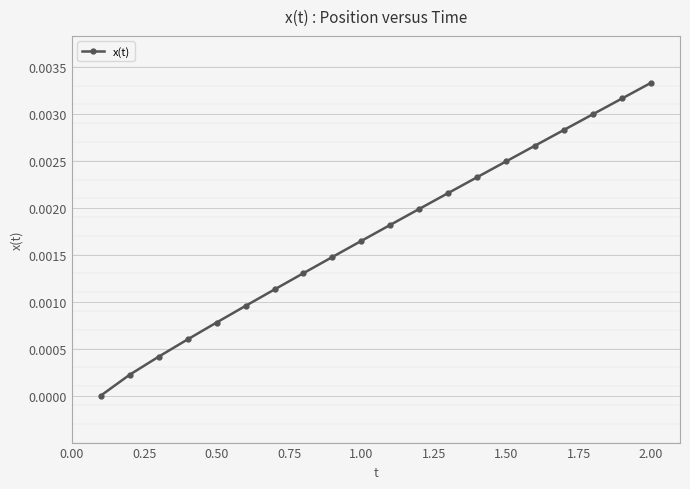

Does the chart have visible grid lines?

Yes